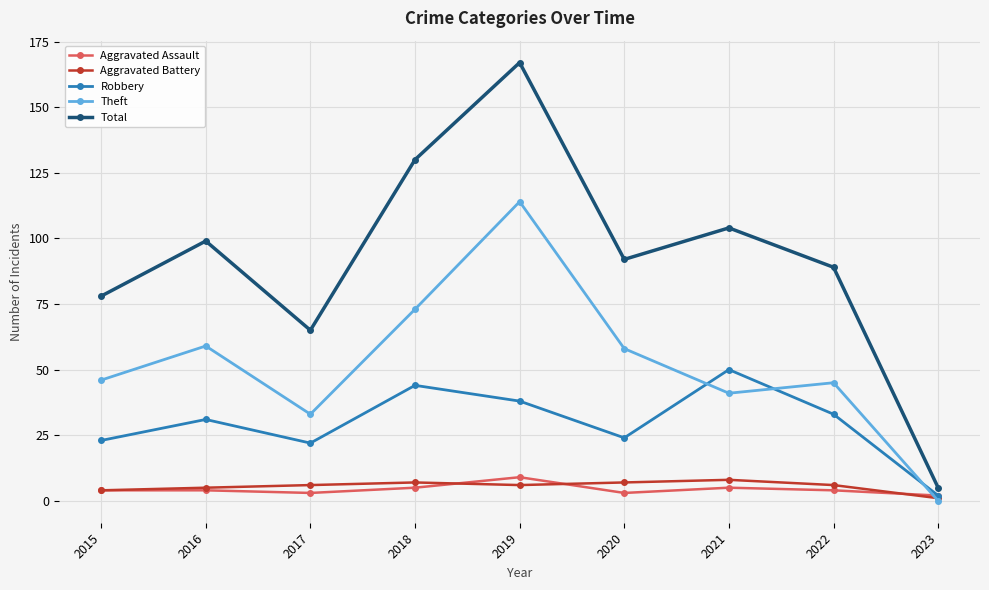

The value of Theft at 2020 is 58. True or false?

True